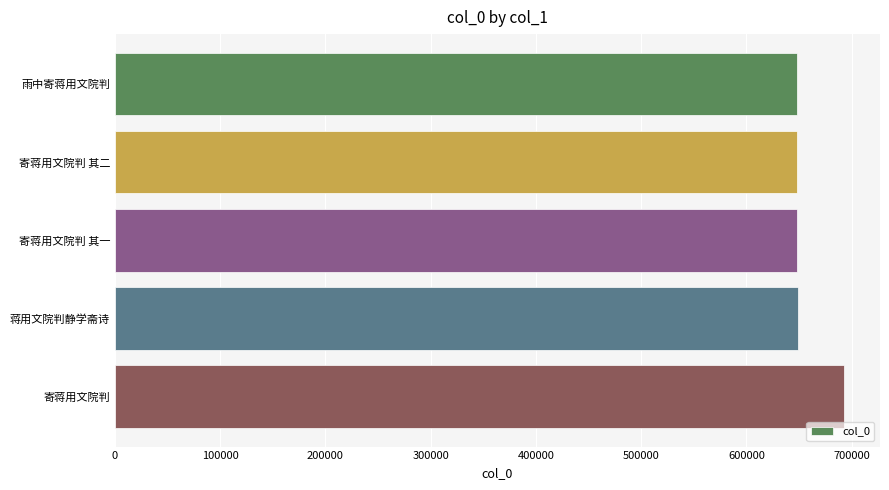

Are the bars horizontal?

Yes